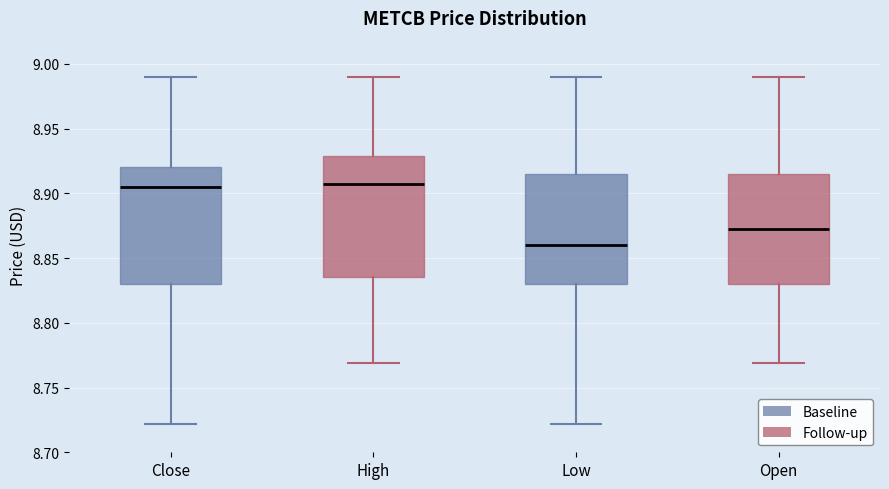

Which box has the lowest median line?

Low